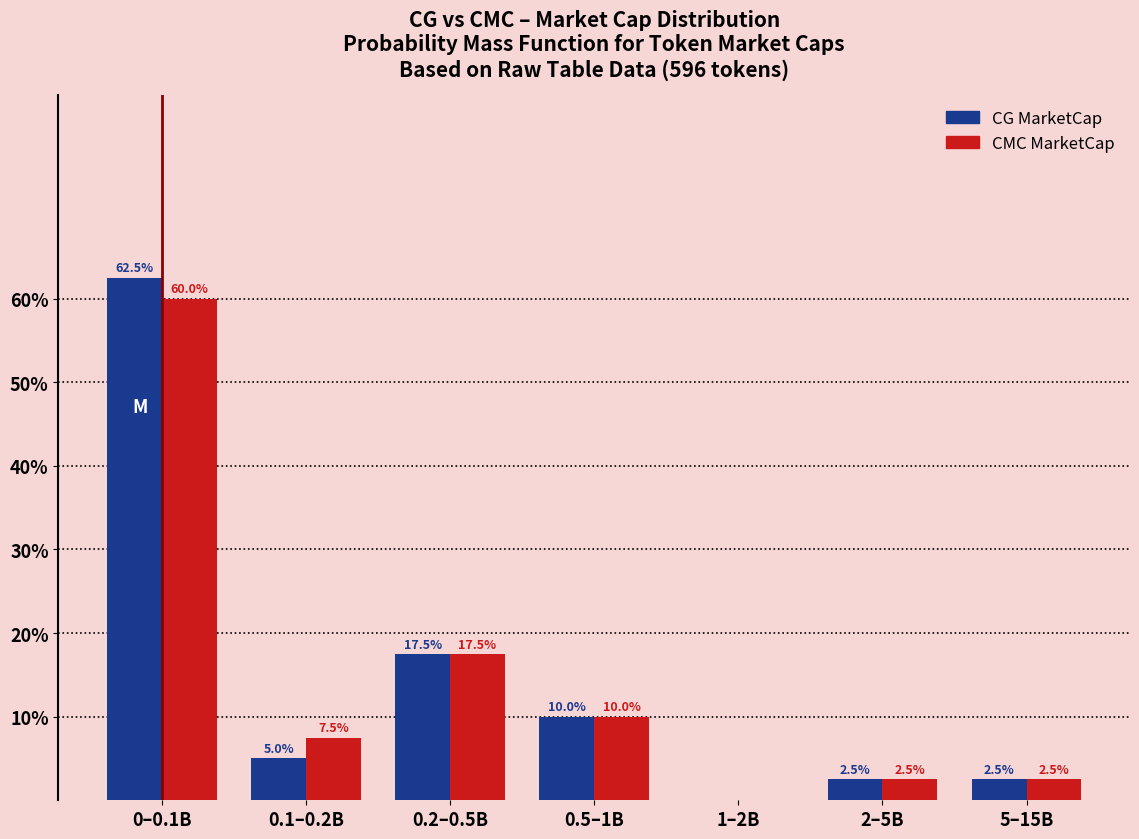

Reading left to right, transcribe all the data shown in this chart.

CG MarketCap: 0–0.1B=62.5	0.1–0.2B=5.0	0.2–0.5B=17.5	0.5–1B=10.0	1–2B=0.0	2–5B=2.5	5–15B=2.5
CMC MarketCap: 0–0.1B=60.0	0.1–0.2B=7.5	0.2–0.5B=17.5	0.5–1B=10.0	1–2B=0.0	2–5B=2.5	5–15B=2.5